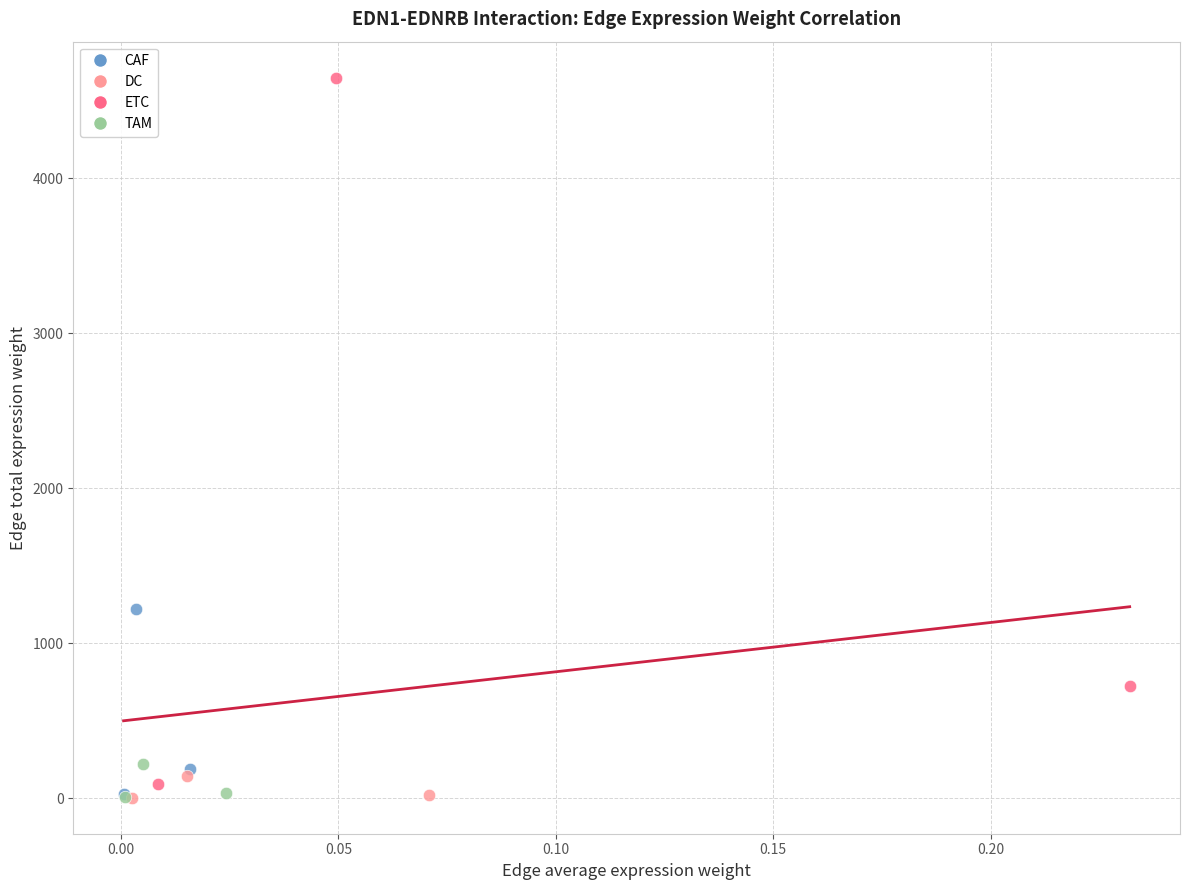

Which series has the widest spread of Y values?

ETC